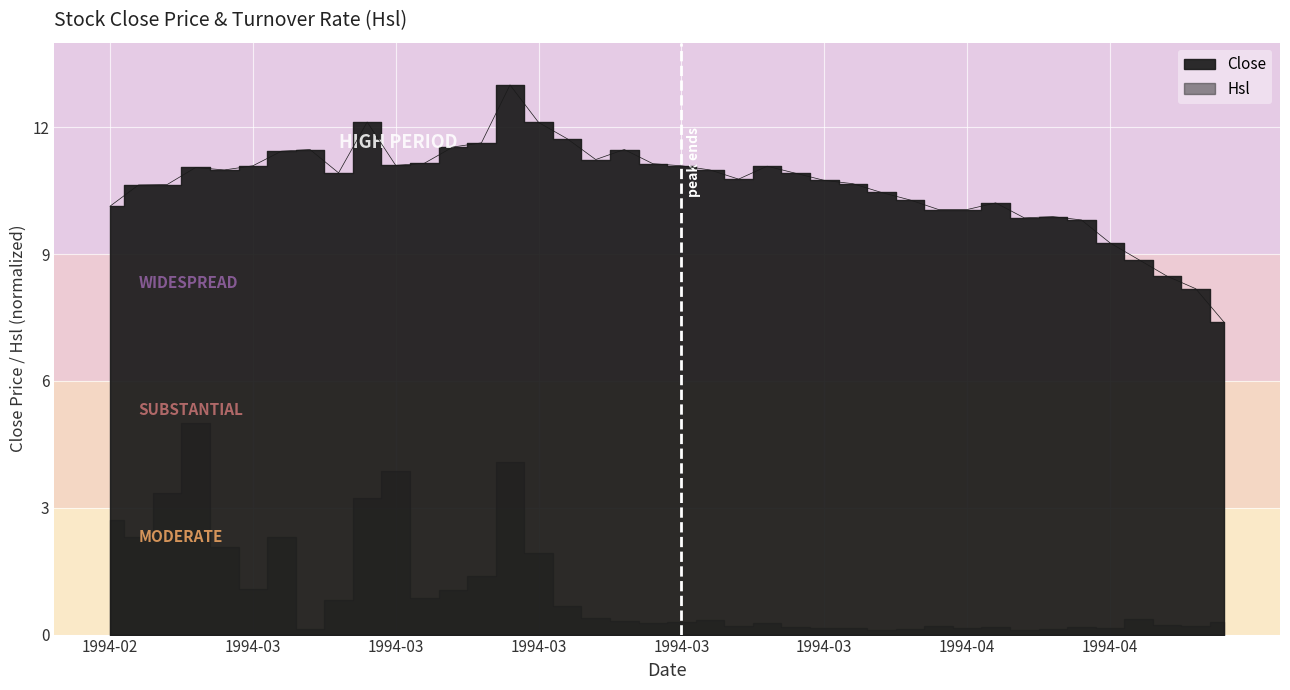

Read the value at 1994-03-14.

11.5